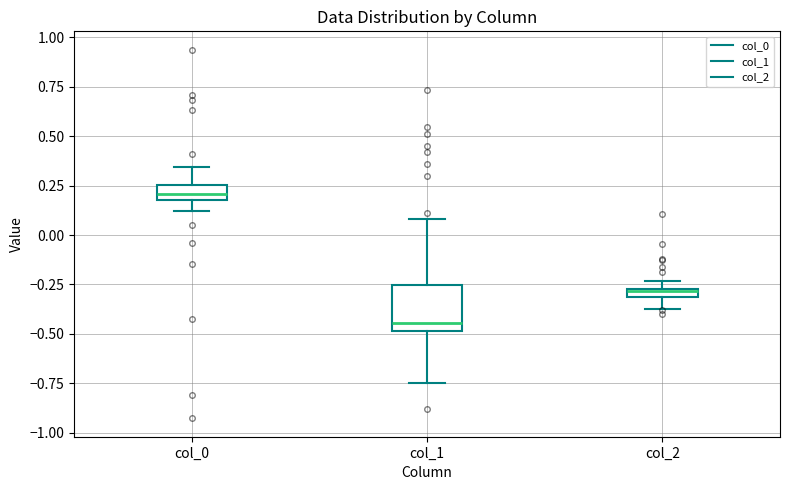

Where does the lower whisker of the box for col_0 end on the y-axis? The values are not printed on the chart, so give them approximately, as read against the axis.

0.10